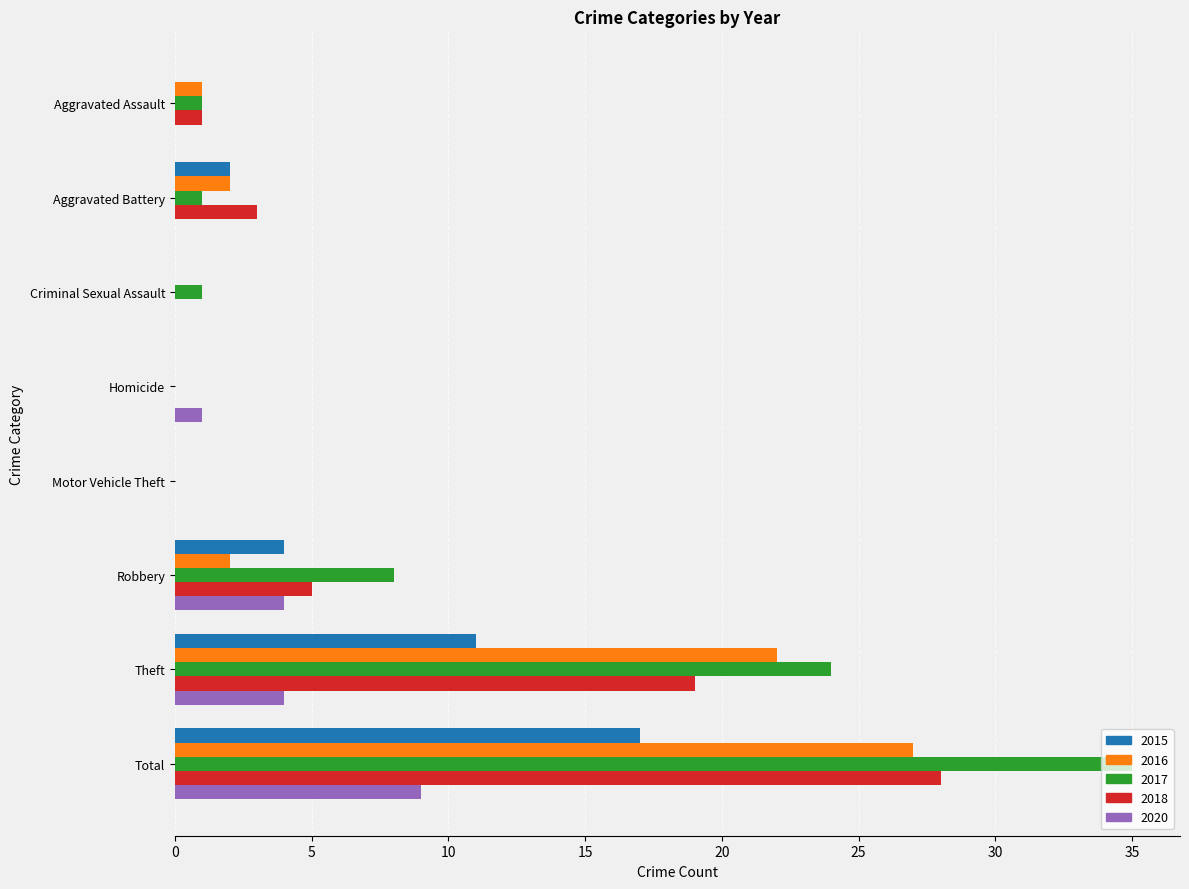

True or false: 2020 has a value of 4 at Criminal Sexual Assault.

False